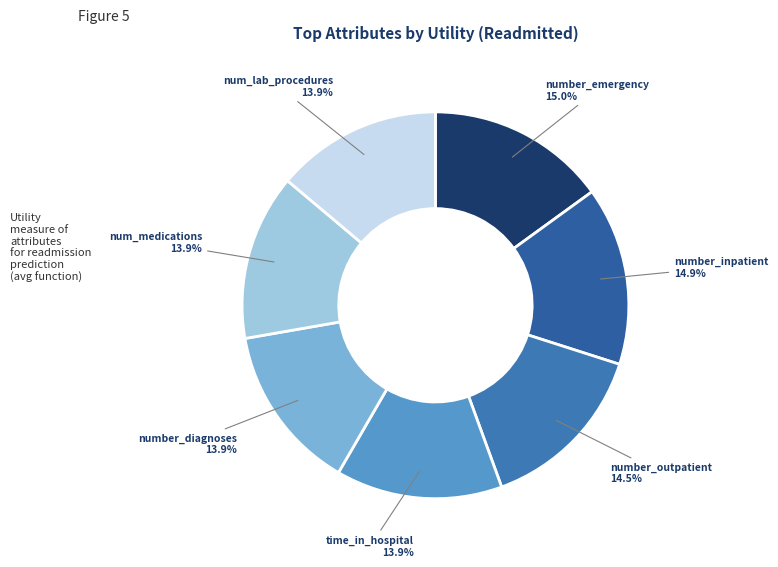

How many slices are in this pie chart?

7